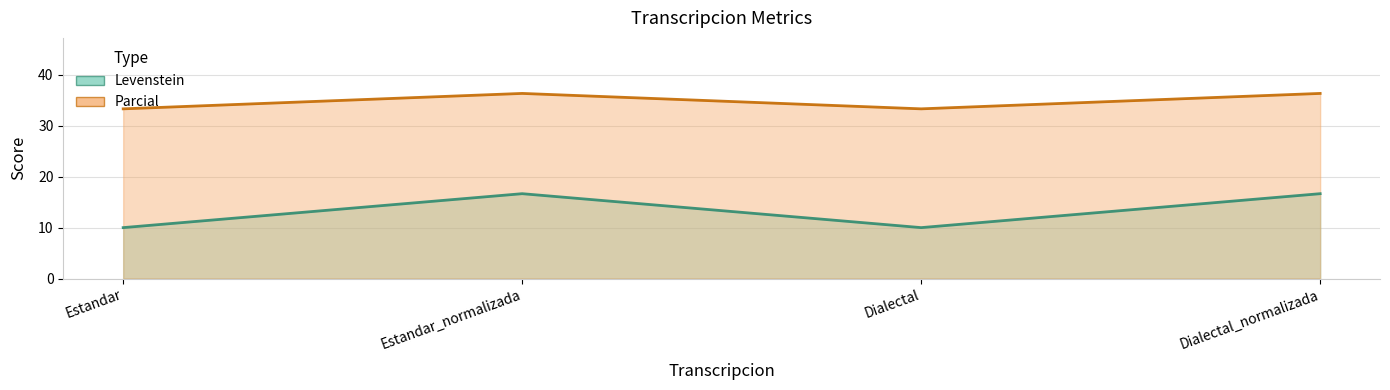

True or false: Levenstein has a value of 21.7 at Estandar_normalizada.

False